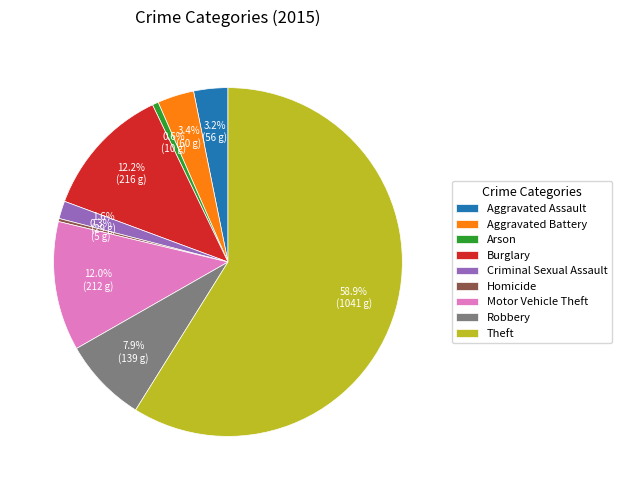

To the nearest percent, what percentage of the pie is Robbery?

8%